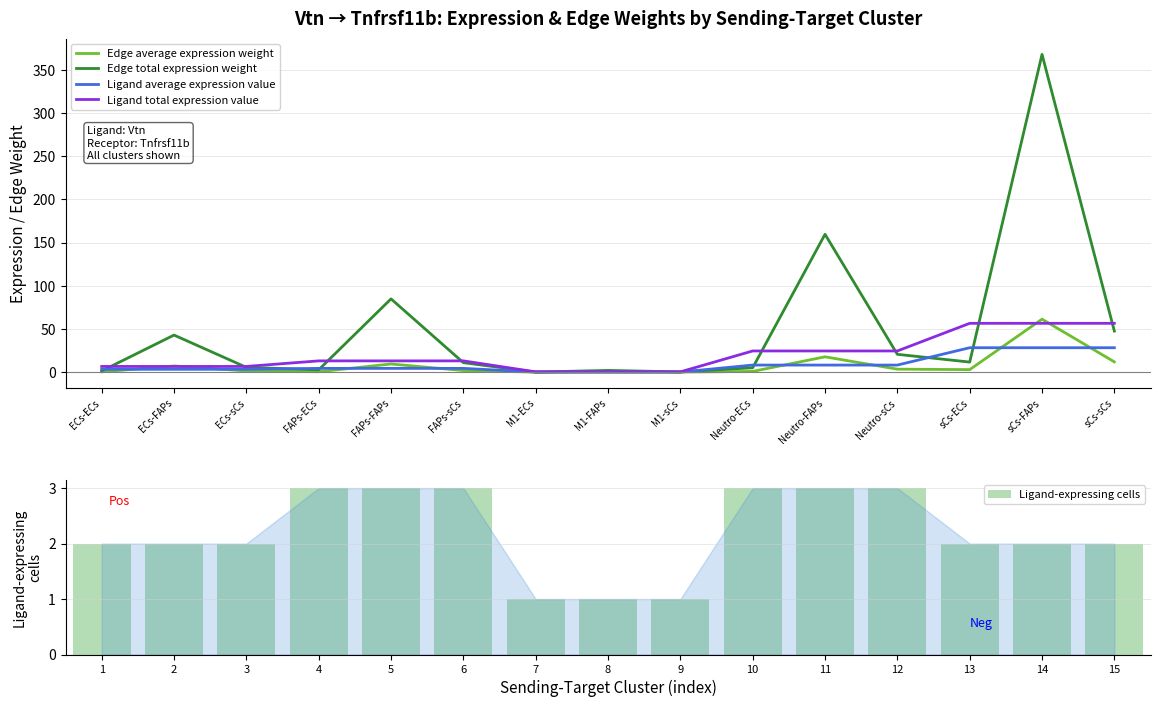

The Edge total expression weight series shows 3.9 at ECs-sCs. True or false?

False